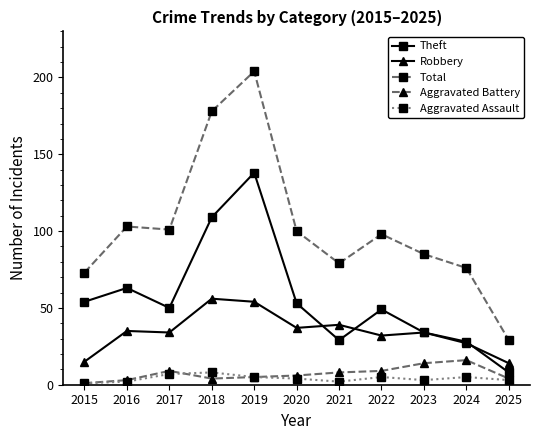

Is this an area chart (filled region under the line)?

No